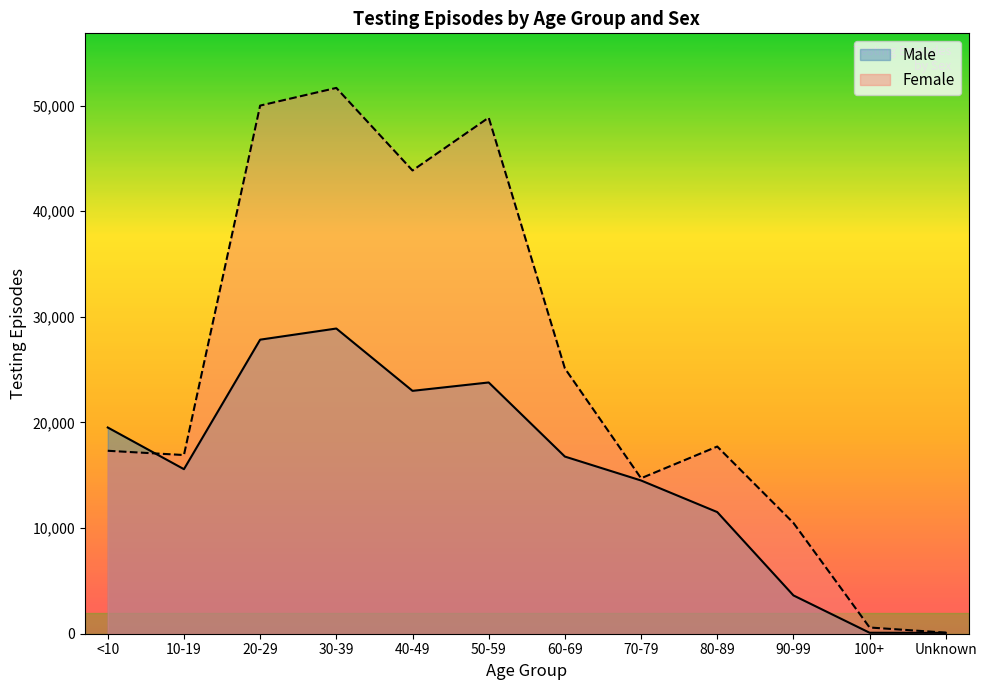

Between 40-49 and 90-99, which is larger?

40-49